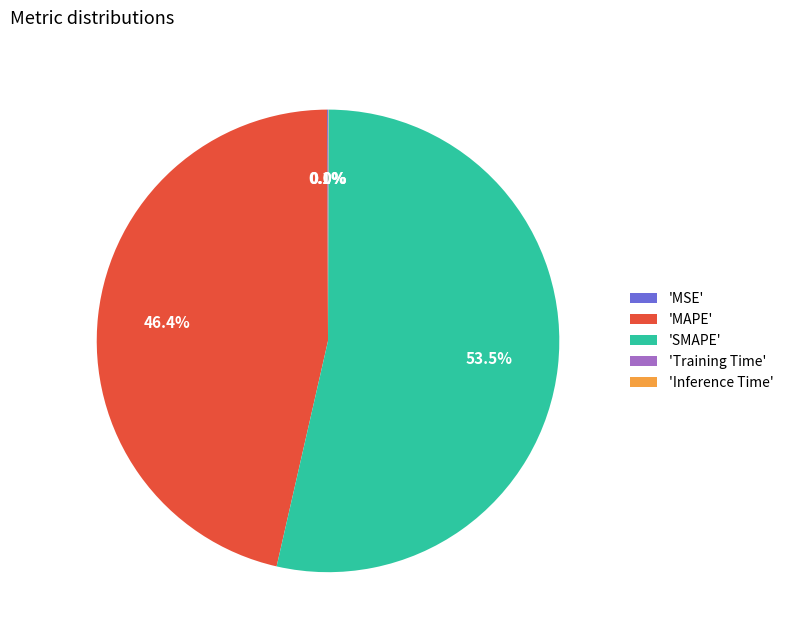

What is the majority slice?

'SMAPE'